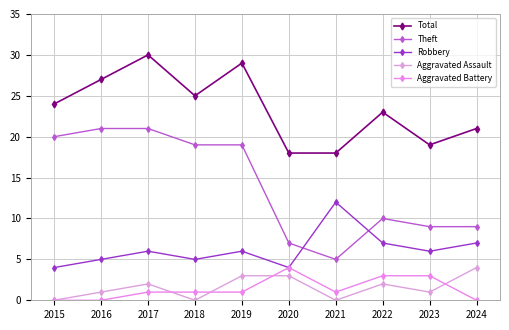

How many distinct data groups are displayed?

5